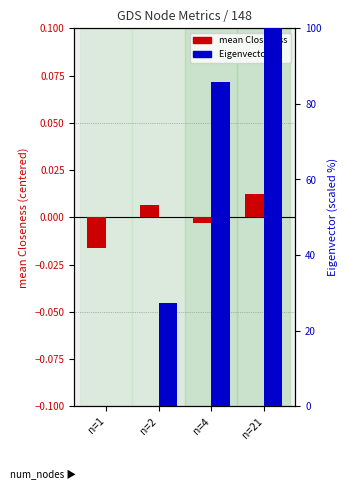

How many bars are there in each group?

2